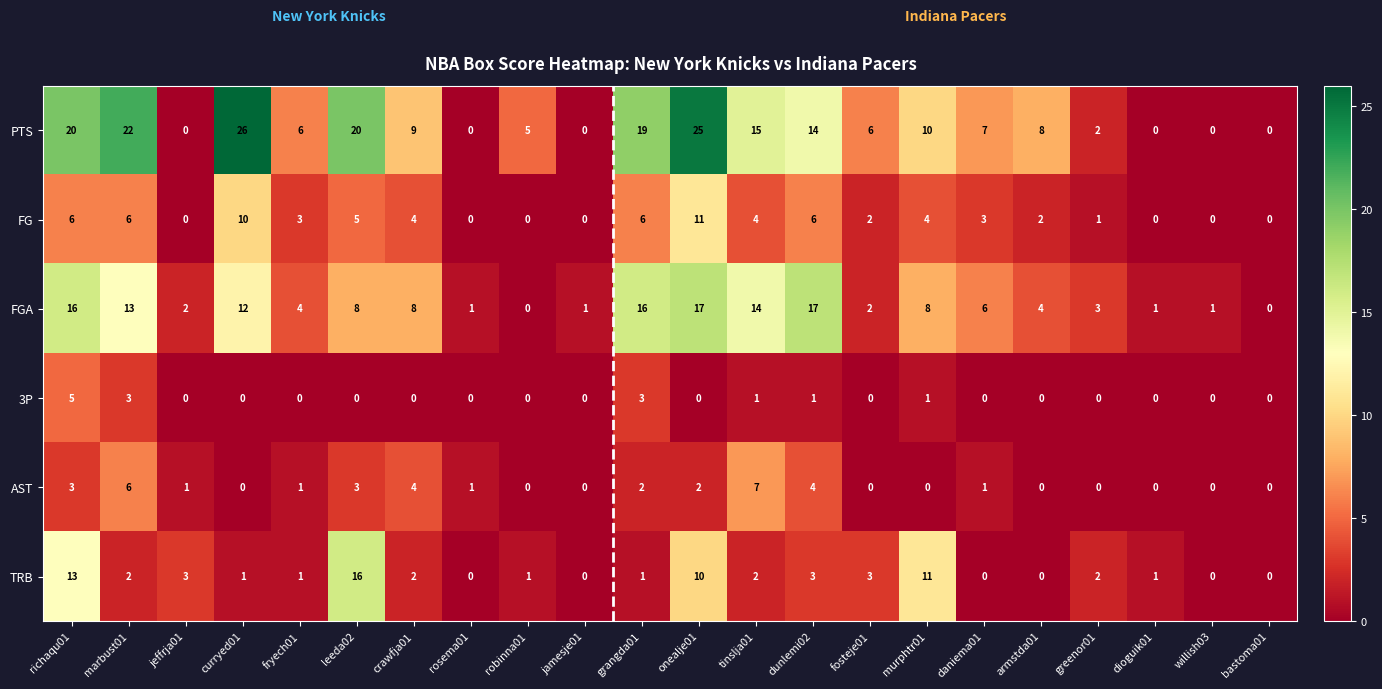

List the series in order of their peak value, highest first.

PTS, FGA, TRB, FG, AST, 3P